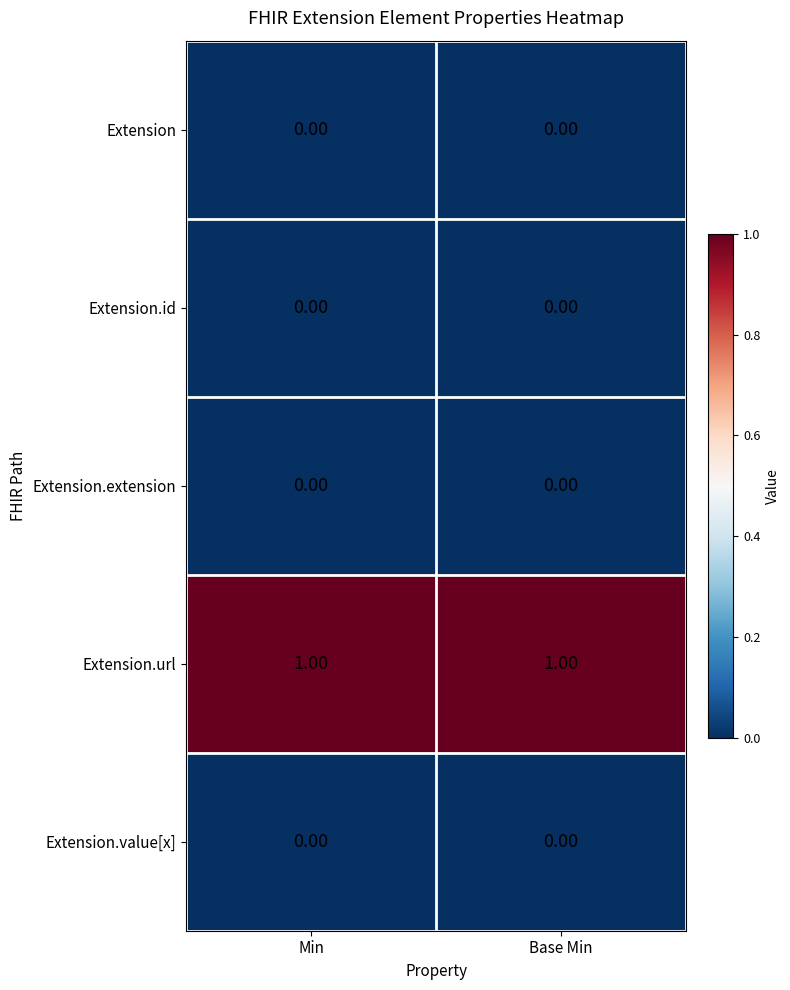

Which series has the largest total across all categories?

Extension.url